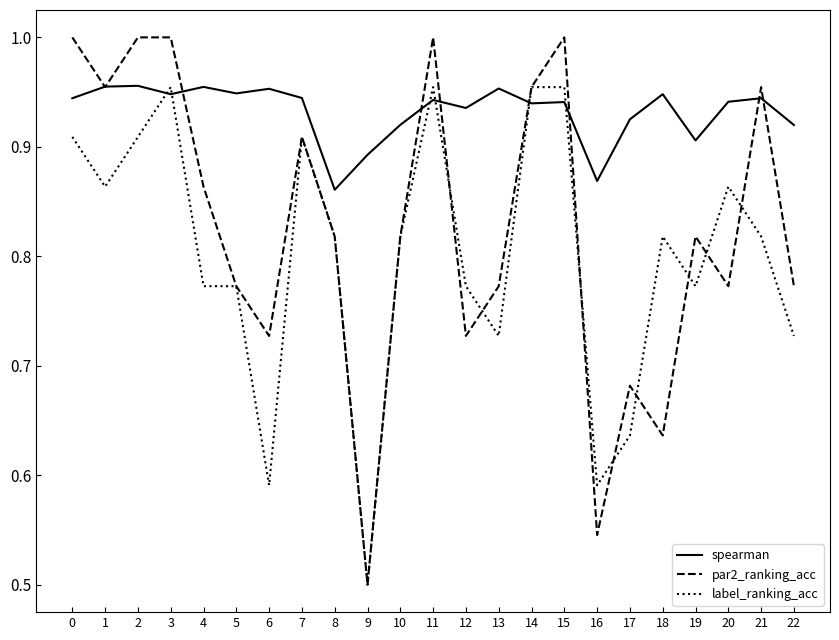

What are all the series names shown in the legend?

spearman, par2_ranking_acc, label_ranking_acc